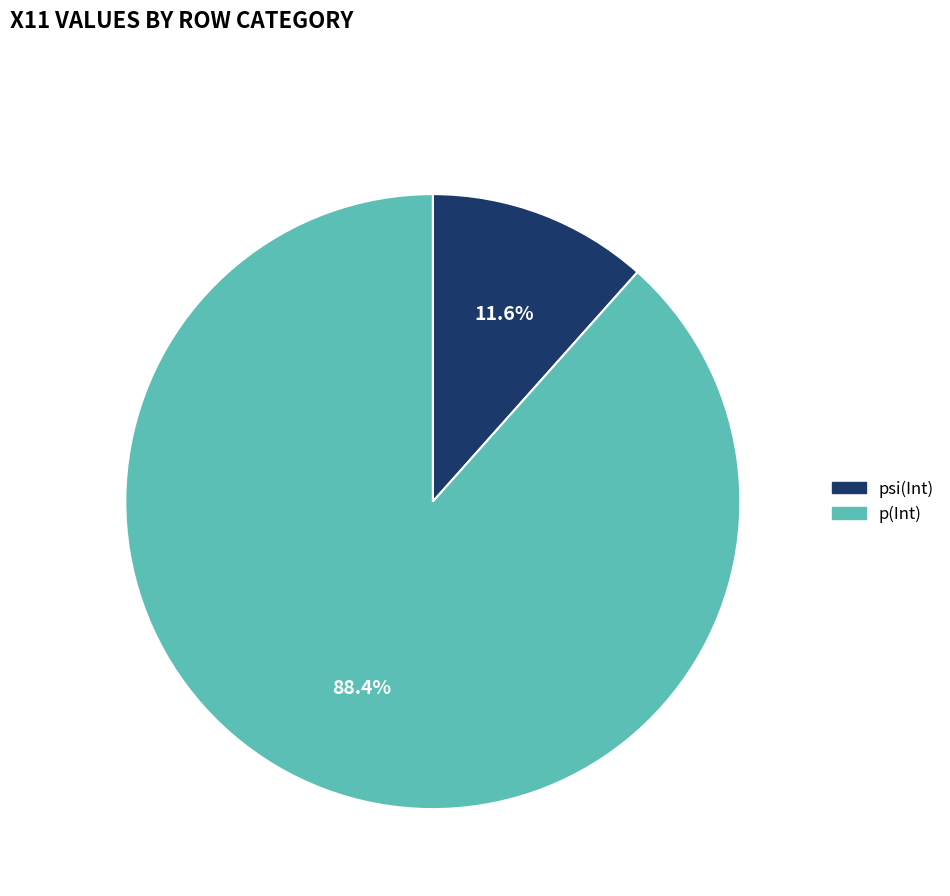

To the nearest percent, what is the difference between the psi(Int) and p(Int) slice percentages?

77%